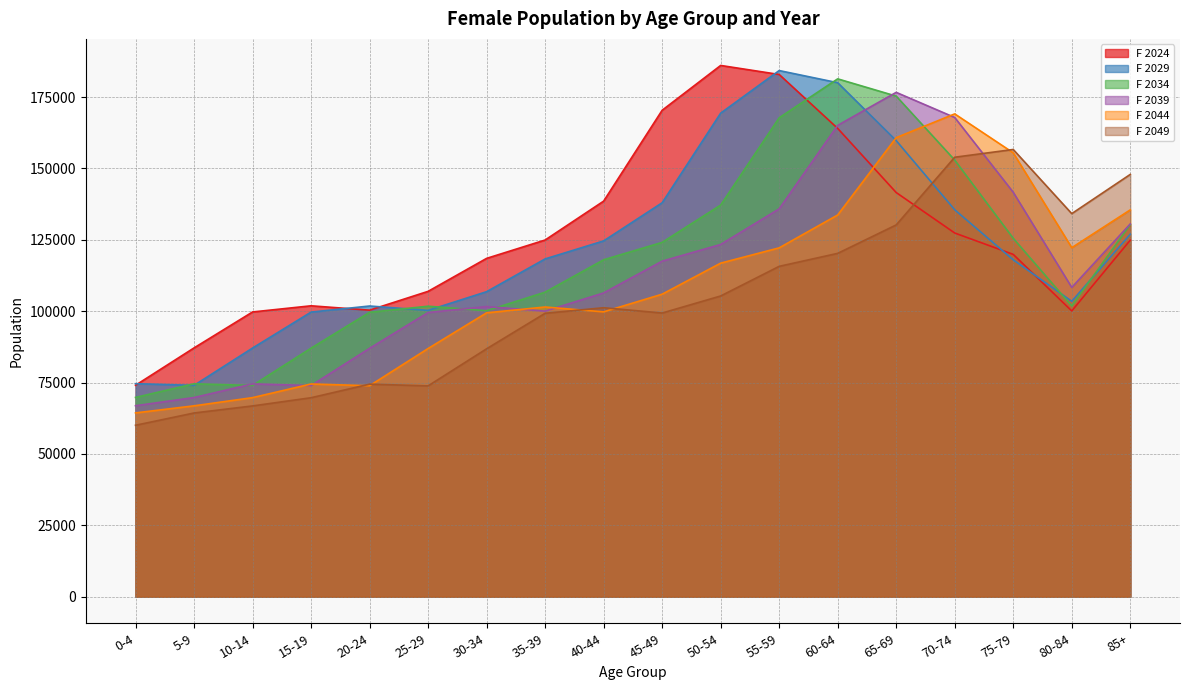

Is the value of F 2049 at 70-74 greater than the value of F 2034 at 50-54?

Yes